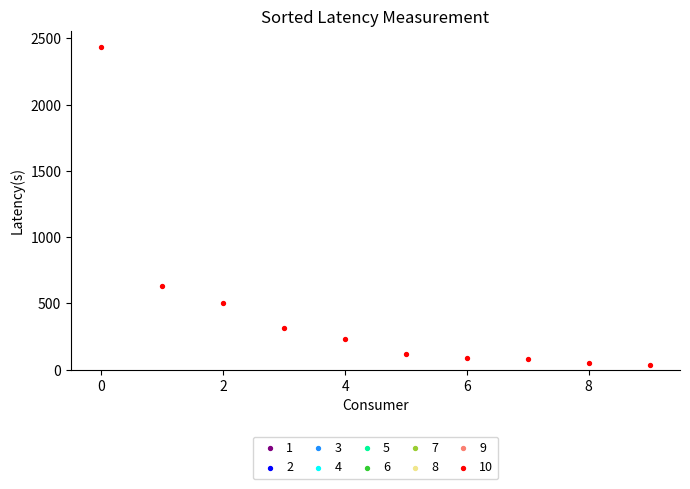

What is the range of Y values (max minus min)?

2402